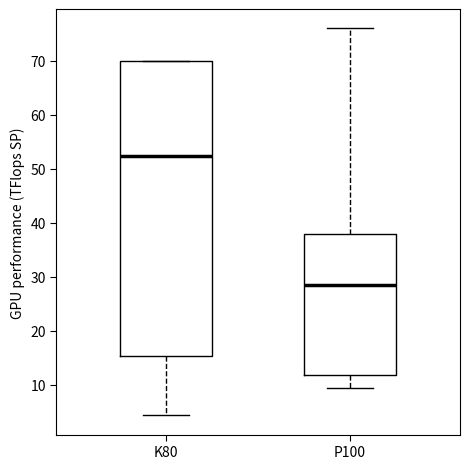

Which box's median line is the lowest?

P100